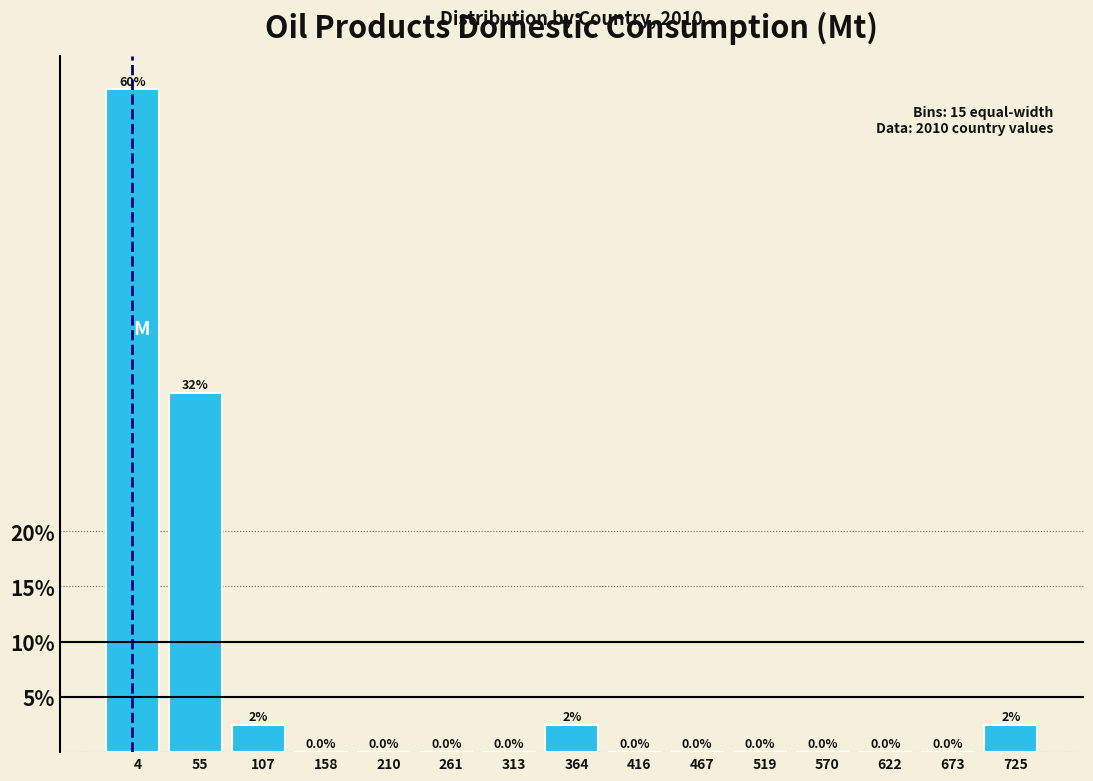

Reading left to right, transcribe all the data shown in this chart.

4=60.0	55=32.5	107=2.5	158=0.0	210=0.0	261=0.0	313=0.0	364=2.5	416=0.0	467=0.0	519=0.0	570=0.0	622=0.0	673=0.0	725=2.5